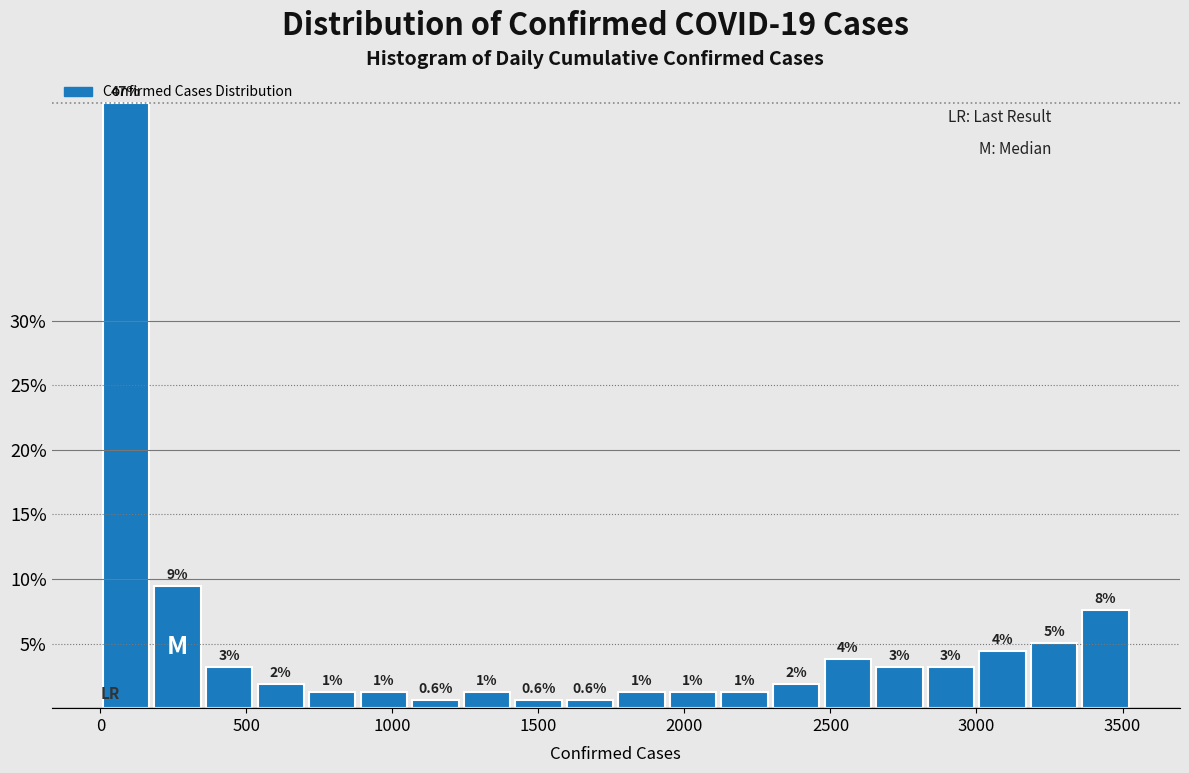

Around what value on the x-axis is the tallest bar? Give the approximate position of its centre, as read against the axis.

100